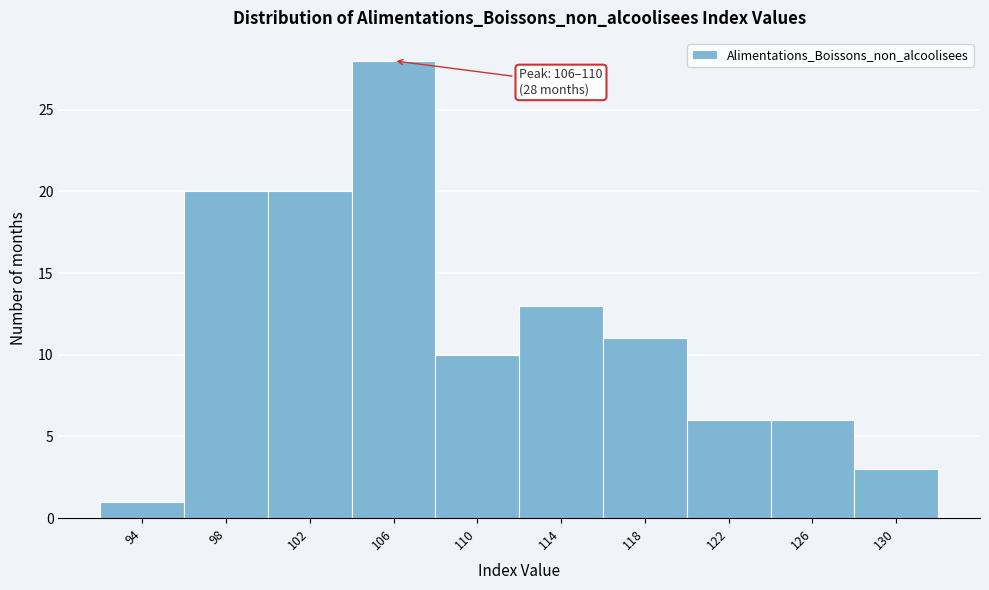

Reading right to left, extract all data points from this chart.

130=3	126=6	122=6	118=11	114=13	110=10	106=28	102=20	98=20	94=1